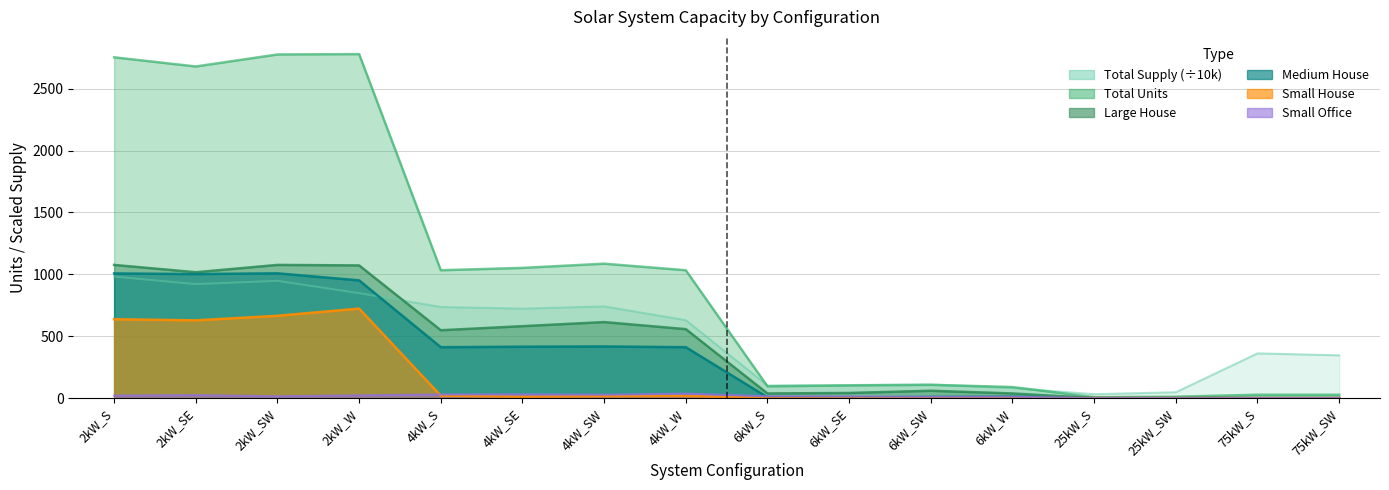

How many intersections are there between Small House and Small Office?

1